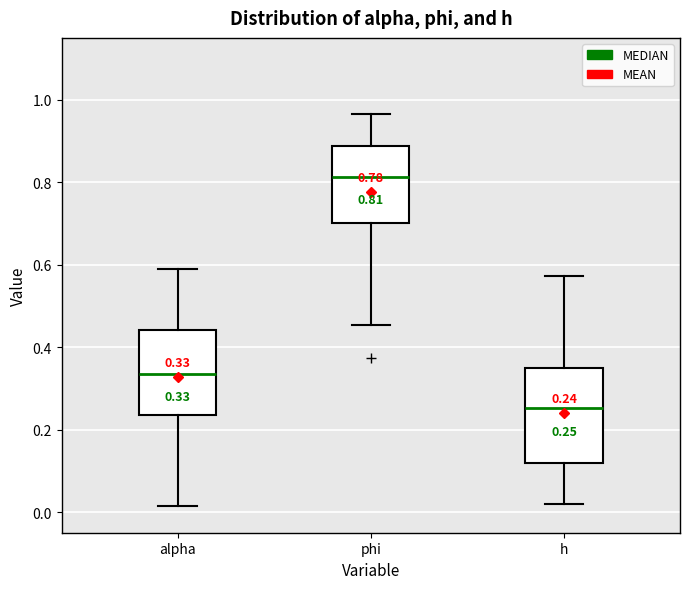

Which box has the lowest median line?

h